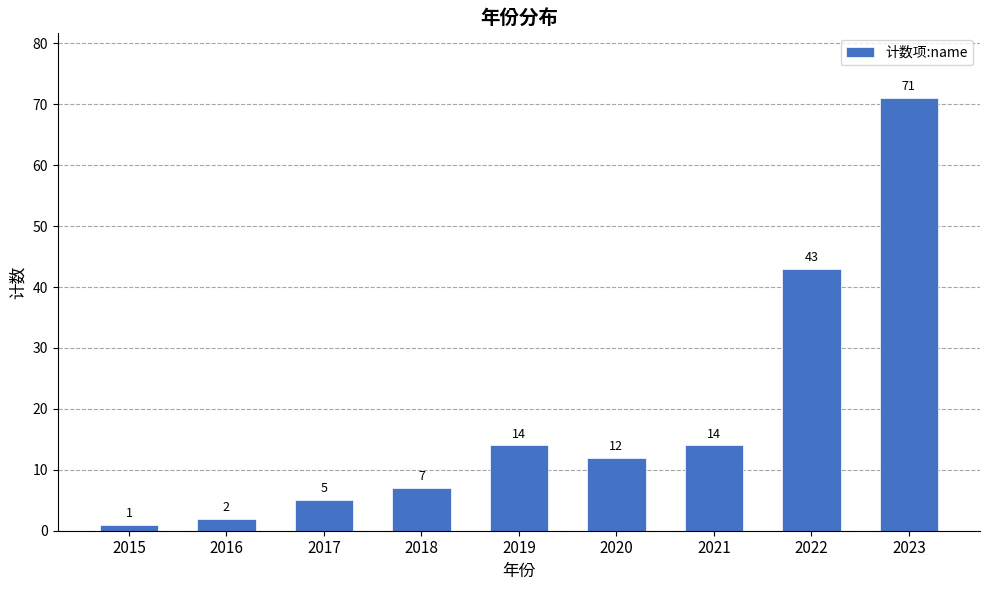

Does the chart contain any negative values?

No